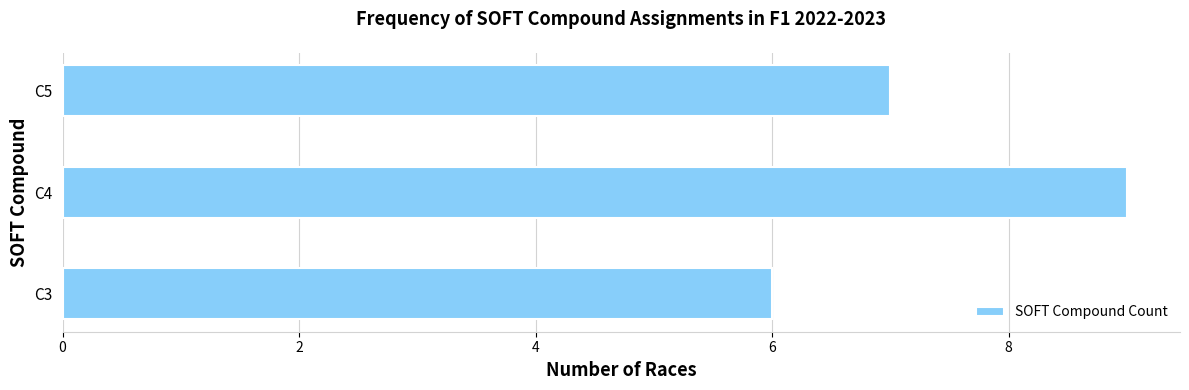

What is the average value?

7